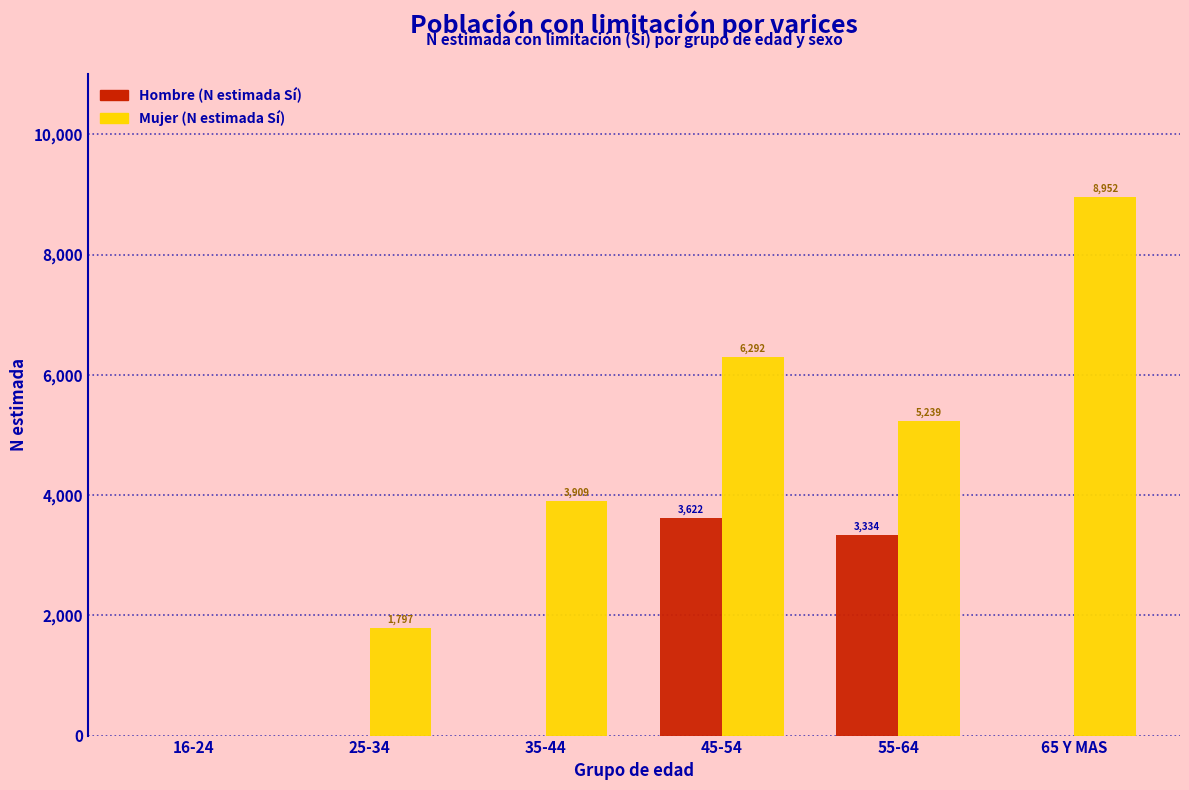

Reading left to right, what are all the values shown in this chart?

Hombre (N estimada Sí): 16-24=0	25-34=0	35-44=0	45-54=3622	55-64=3334	65 Y MAS=0
Mujer (N estimada Sí): 16-24=0	25-34=1797	35-44=3909	45-54=6292	55-64=5239	65 Y MAS=8952